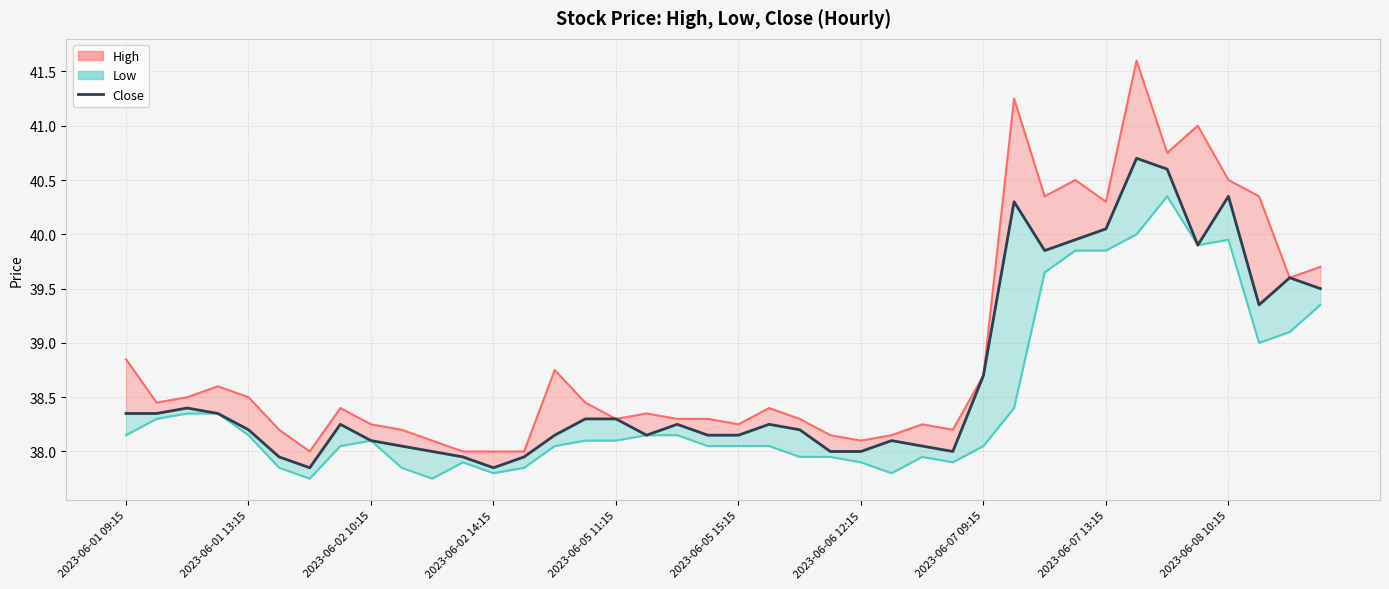

How many interior local peaks does the Low series have?

5